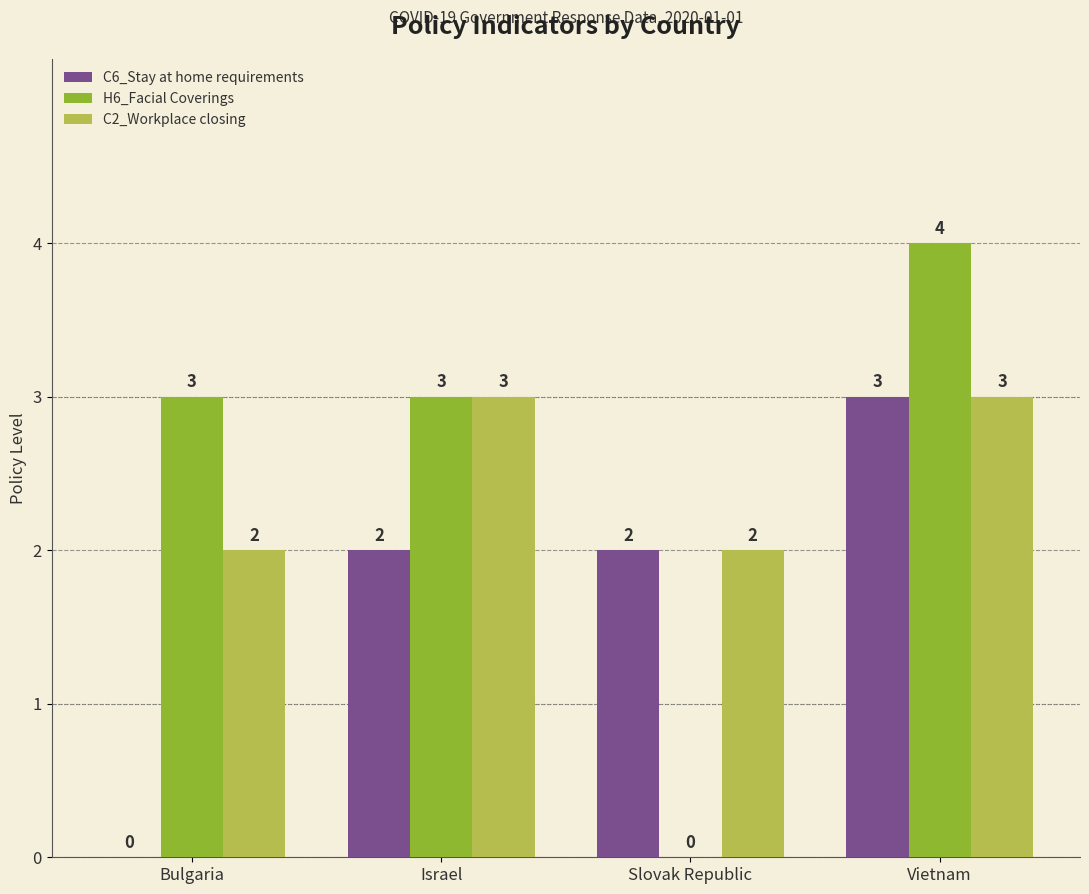

Are the bars grouped side by side (vs. stacked)?

Yes